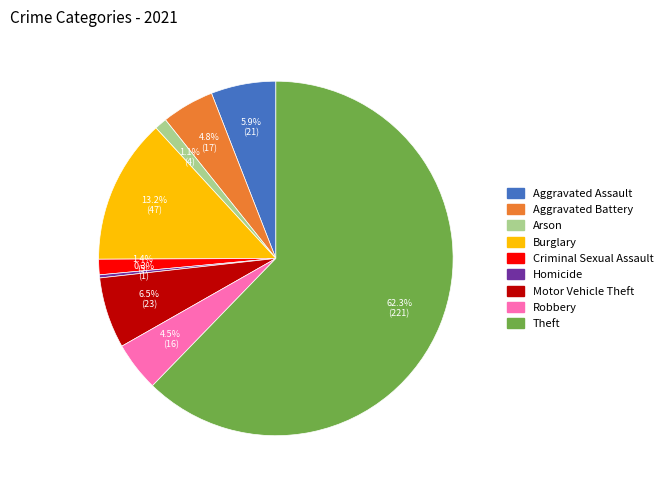

What is the ratio of the value at Robbery to the value at Aggravated Assault?

0.8